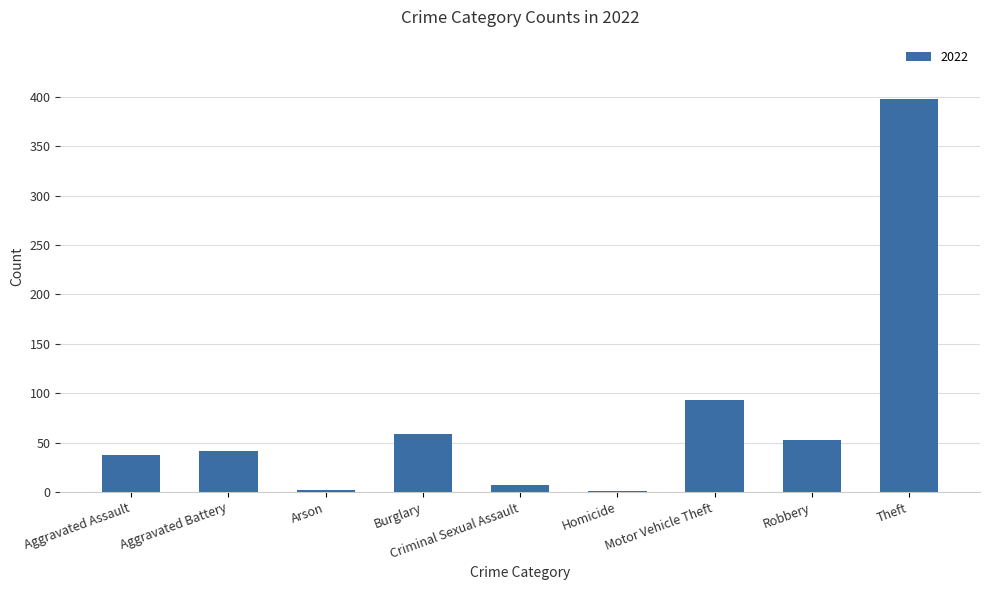

At which category does the chart reach its peak across all series?

Theft